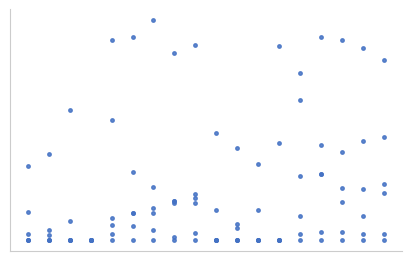

Is it true that Bf0 equals 0.0 at Af3?

True